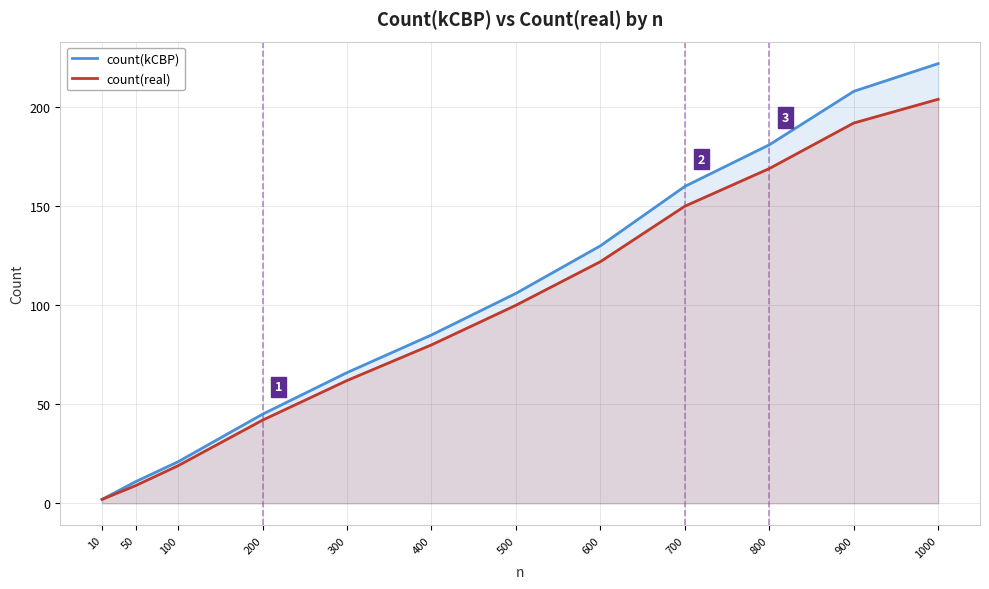

True or false: count(kCBP) and count(real) intersect in this chart.

False